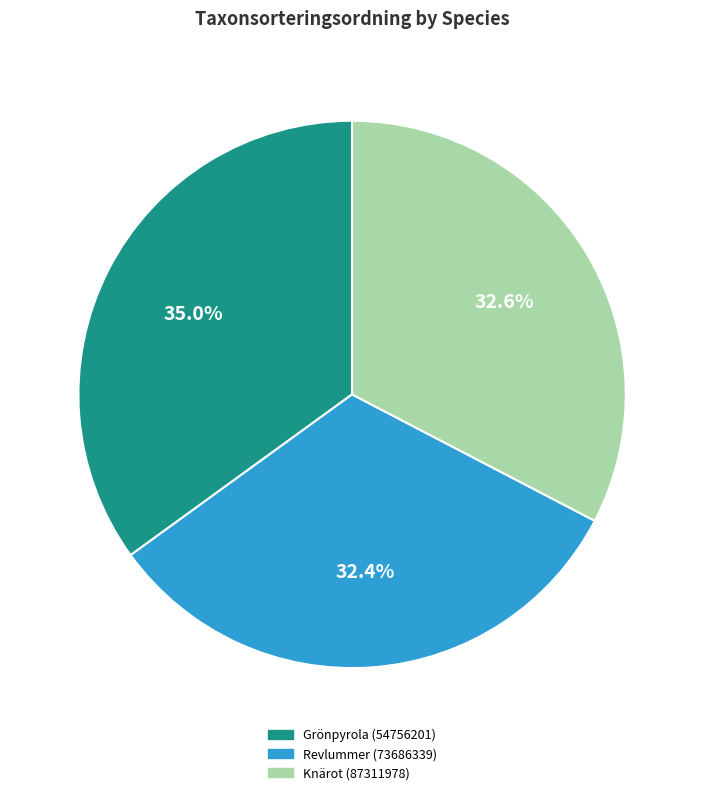

True or false: Grönpyrola (54756201) accounts for 35% of the total.

True